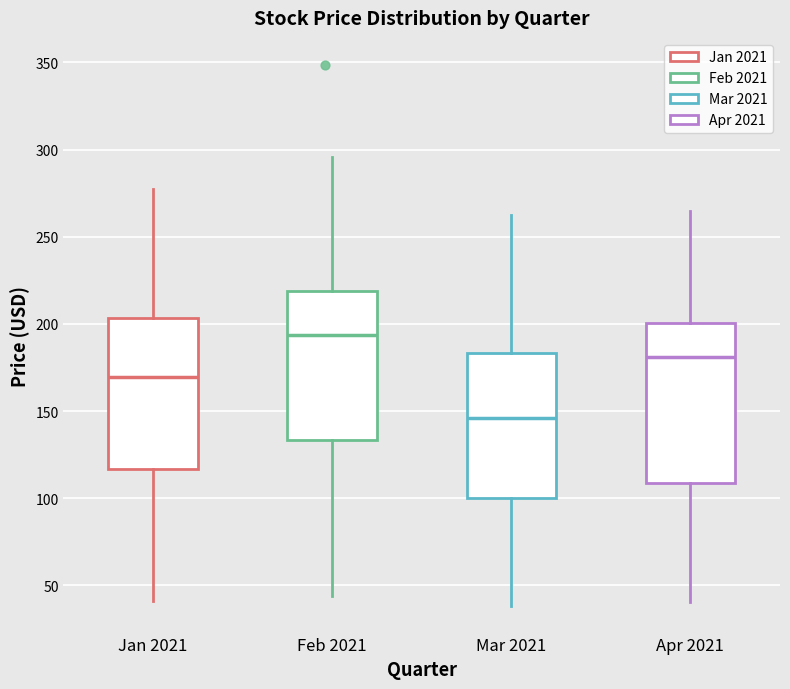

Reading left to right, read every box against the y-axis: the position of its median line, the range the box covers, and the ends of its whiskers. The values are not printed on the chart, so give them approximately, as read against the axis.

Jan 2021: median 170, box 115 to 205, whiskers 40 to 280
Feb 2021: median 195, box 135 to 220, whiskers 45 to 295
Mar 2021: median 145, box 100 to 185, whiskers 40 to 260
Apr 2021: median 180, box 110 to 200, whiskers 40 to 265